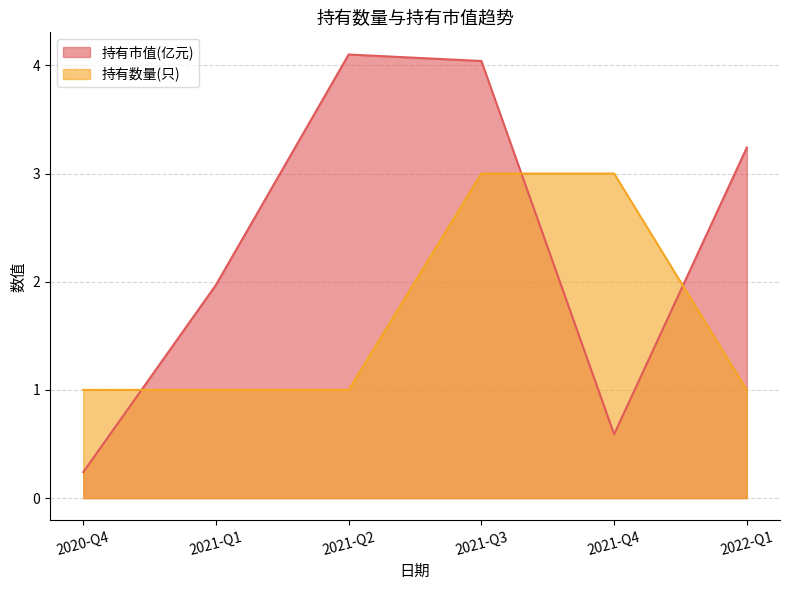

Which category has the highest value in the 持有数量(只) series?

2021-Q4